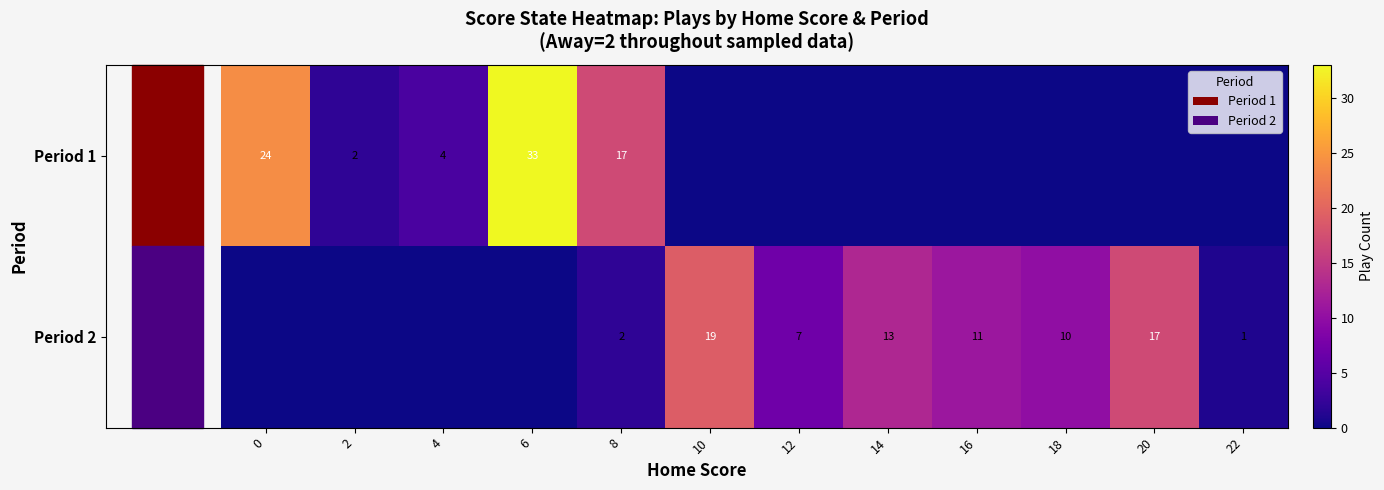

Rank the series at 8 from lowest to highest value.

Period 2, Period 1